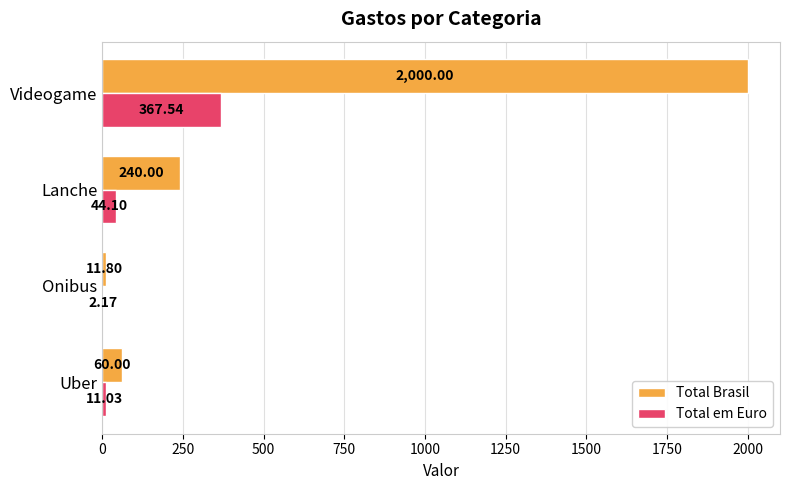

Where is Total em Euro nearest to the value 184?

Lanche